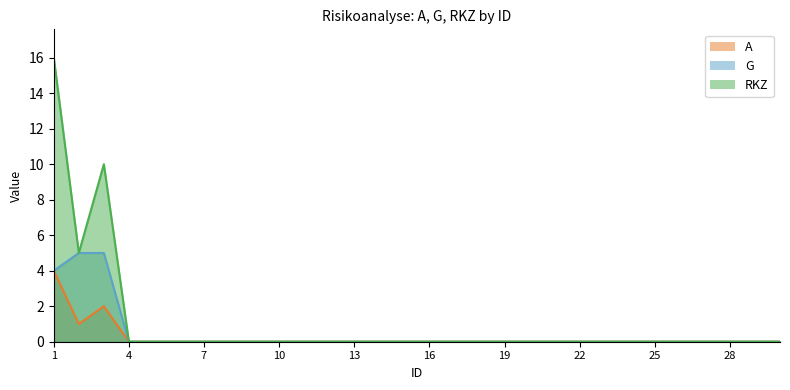

Between 17 and 30, which series saw the biggest shift?

A